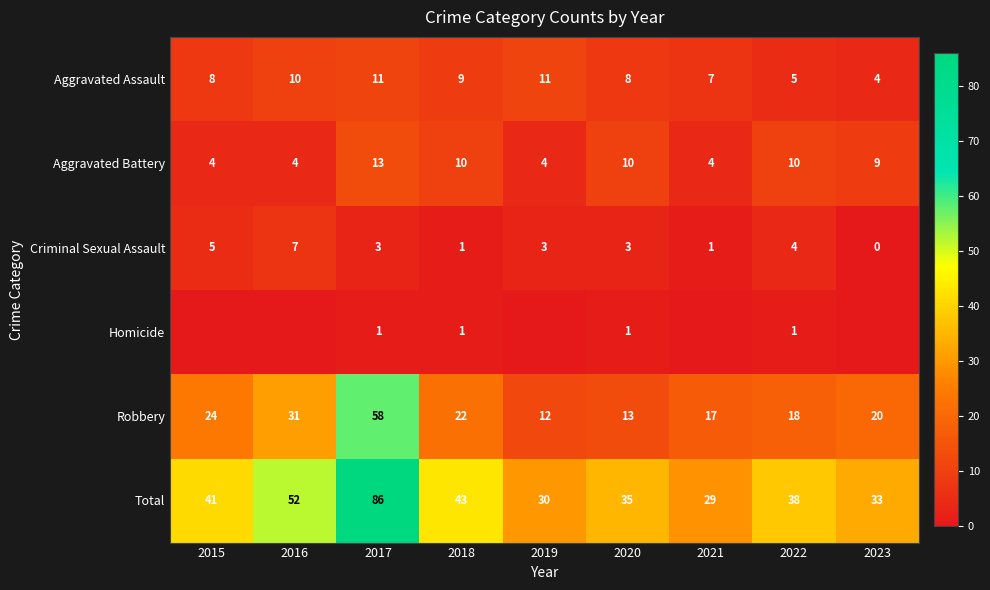

What is the approximate value of Aggravated Battery at 2018?

10